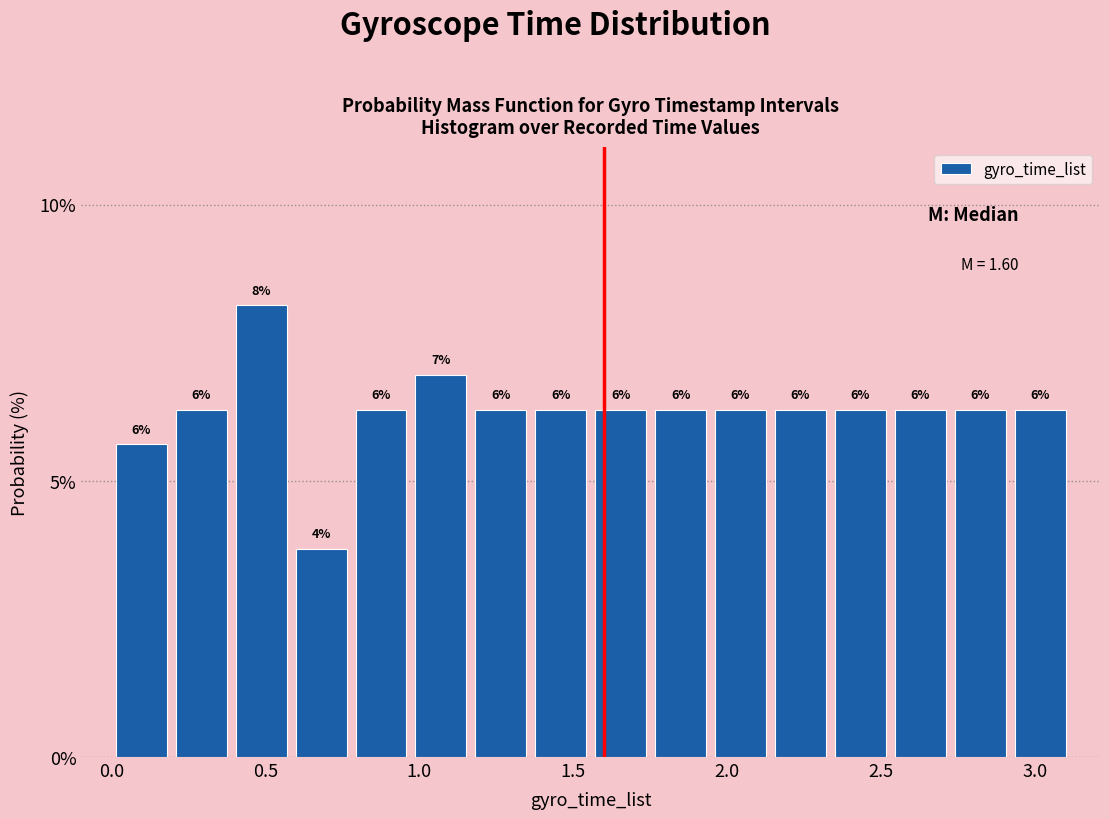

Around what value on the x-axis is the tallest bar? Give the approximate position of its centre, as read against the axis.

0.50